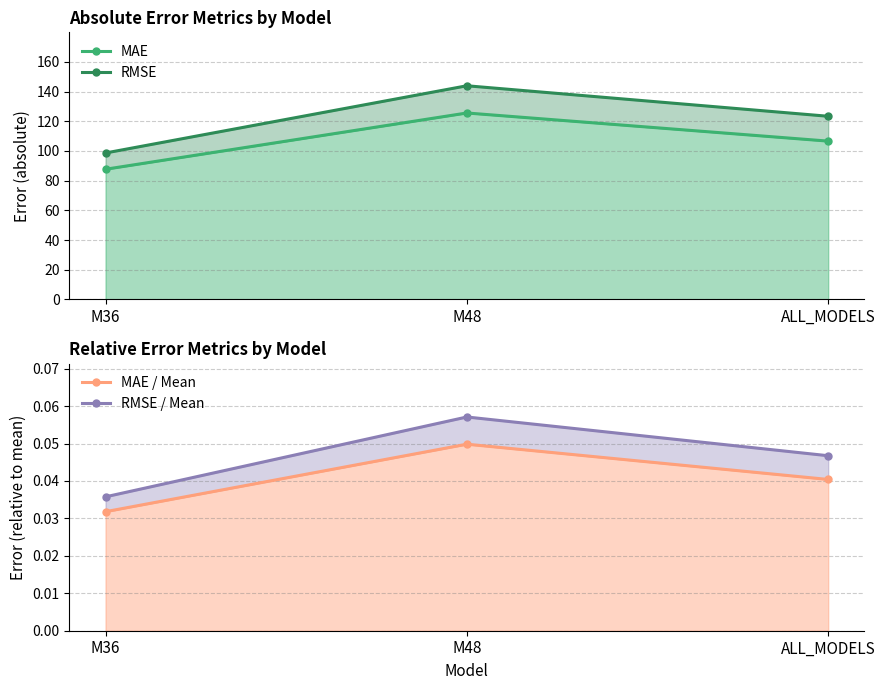

How many series are shown in this chart?

4